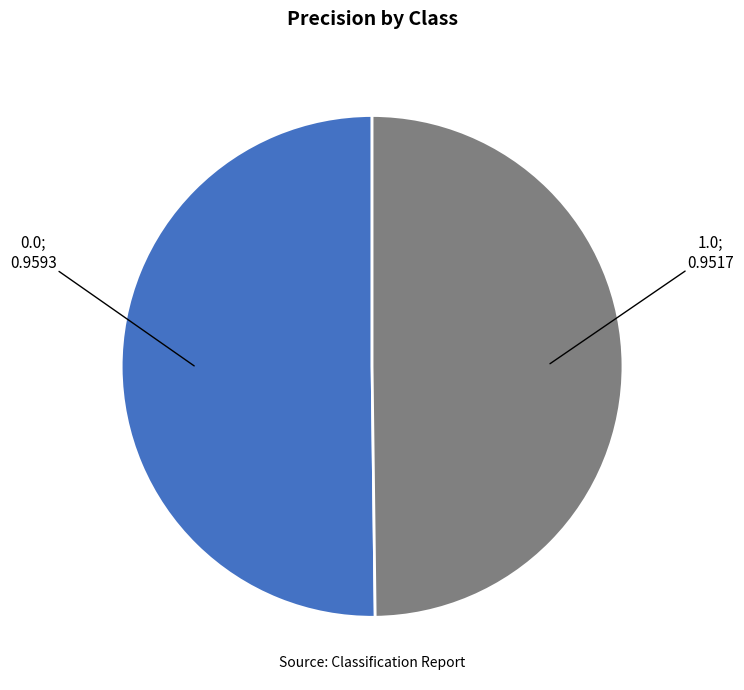

Count the number of slices in the pie.

2